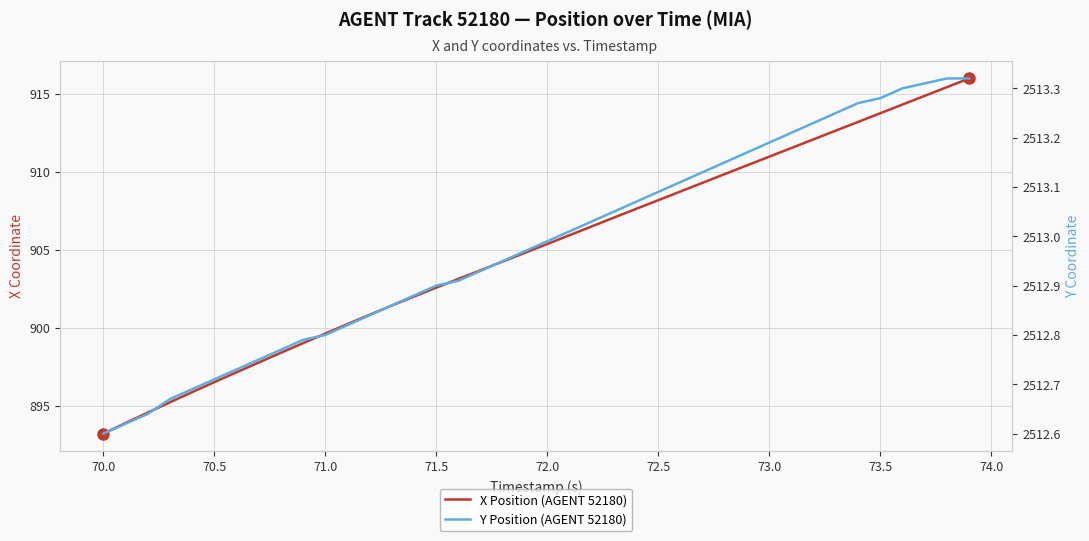

How many lines are shown in the chart?

2